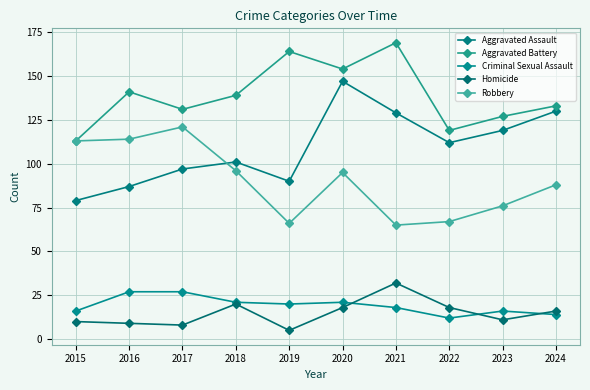

Which series has the largest range (max minus min)?

Aggravated Assault